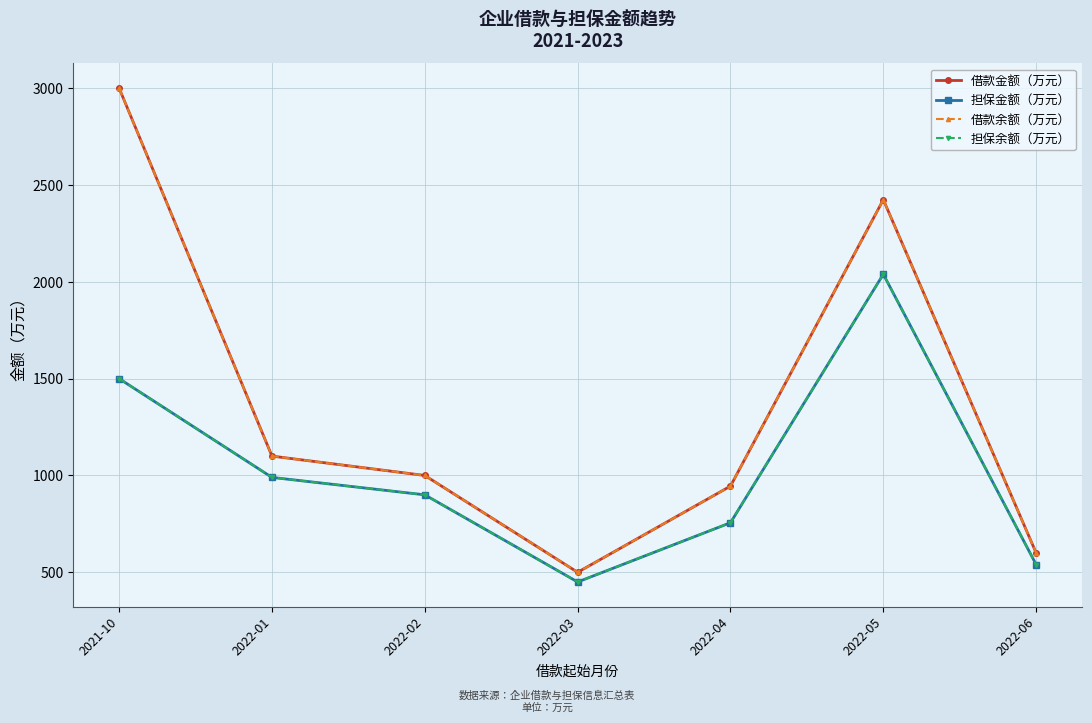

Where is the first local maximum for 借款余额（万元）?

2022-05